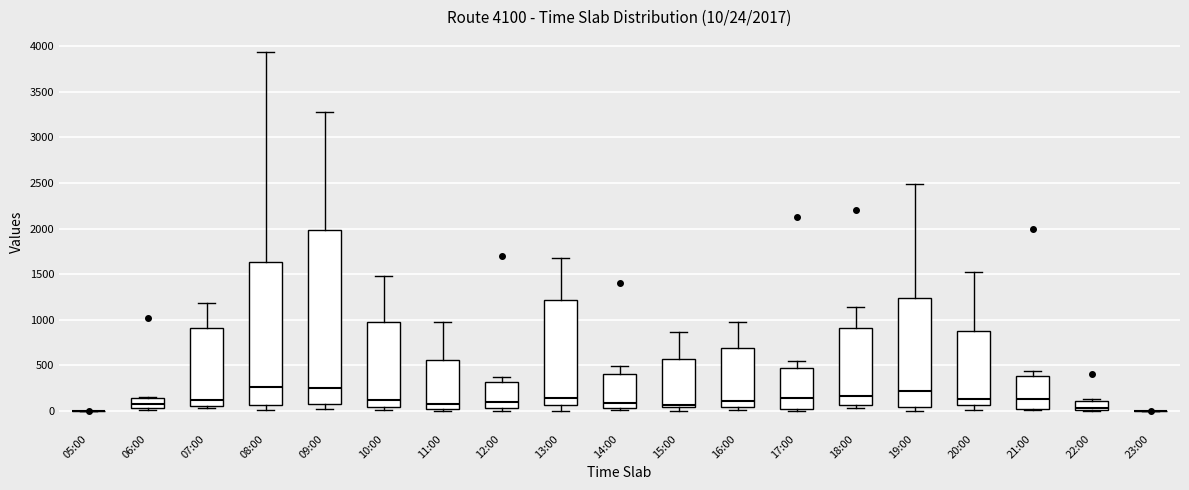

Comparing the boxes themselves (not the whiskers), which one is the tallest?

09:00